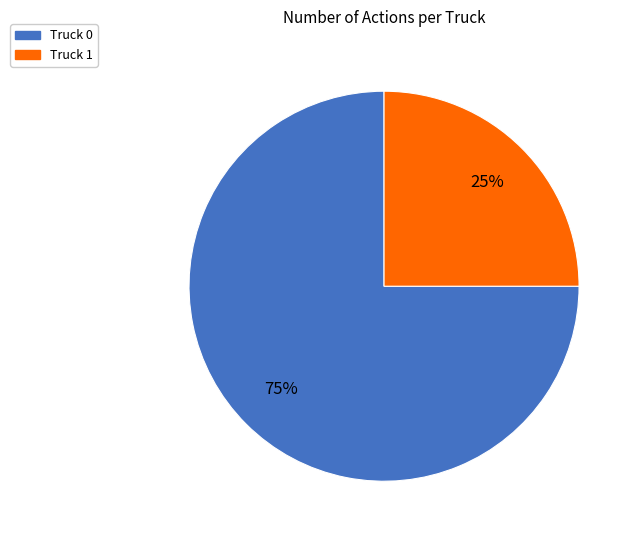

The Truck 1 slice represents 25% of the pie. True or false?

True